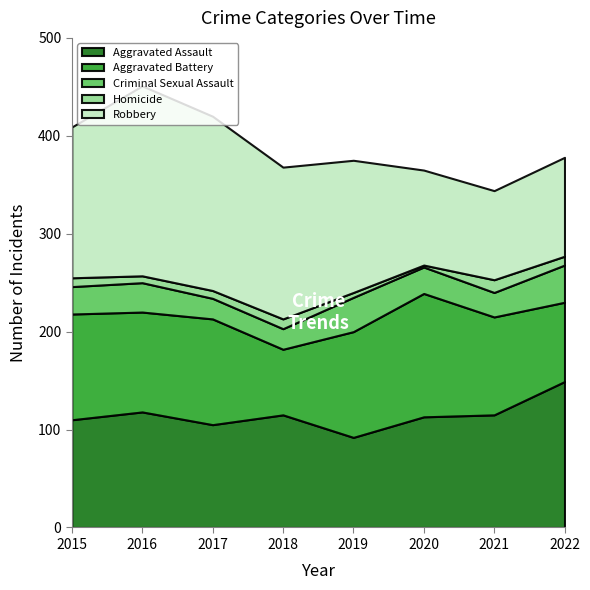

At 2016, list the series in order from smallest to largest.

Homicide, Criminal Sexual Assault, Aggravated Battery, Aggravated Assault, Robbery